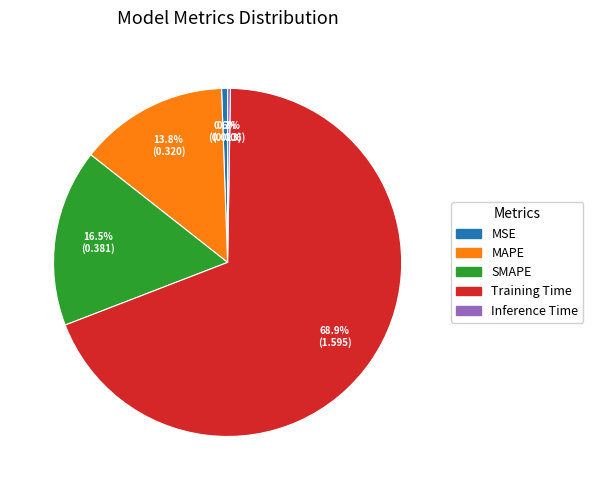

Which has a higher value, MAPE or SMAPE?

SMAPE